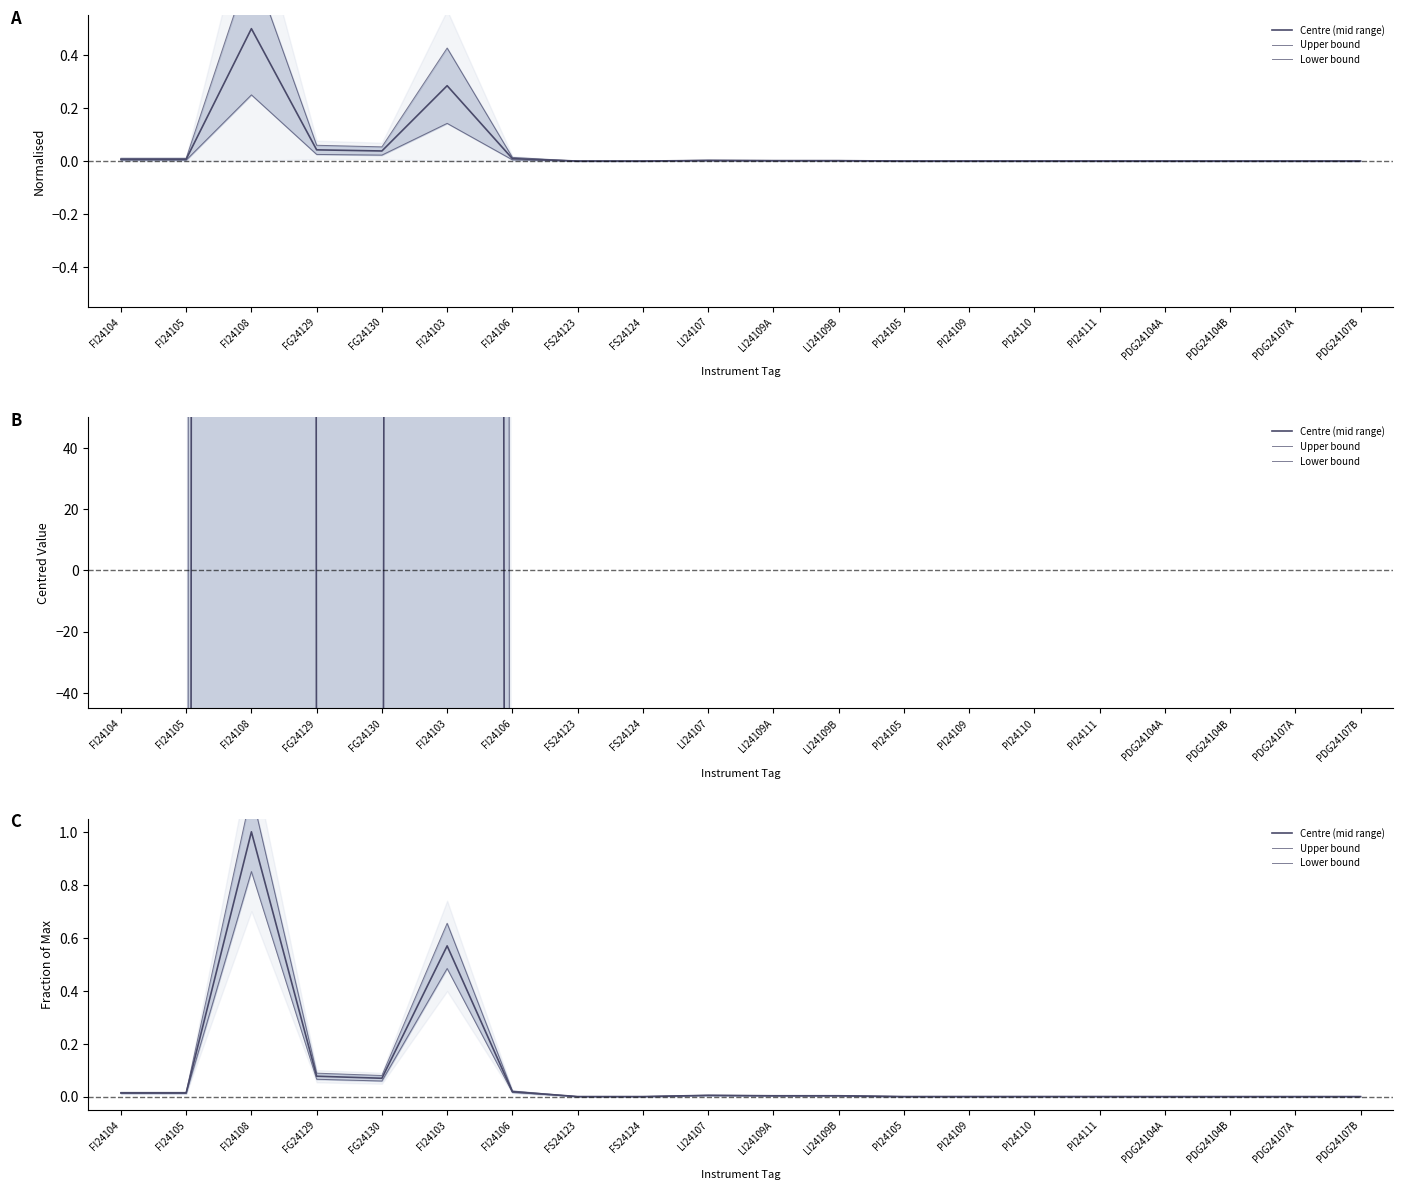

Rank the series by their maximum value, from highest to lowest.

Upper bound, Centre (mid range), Lower bound